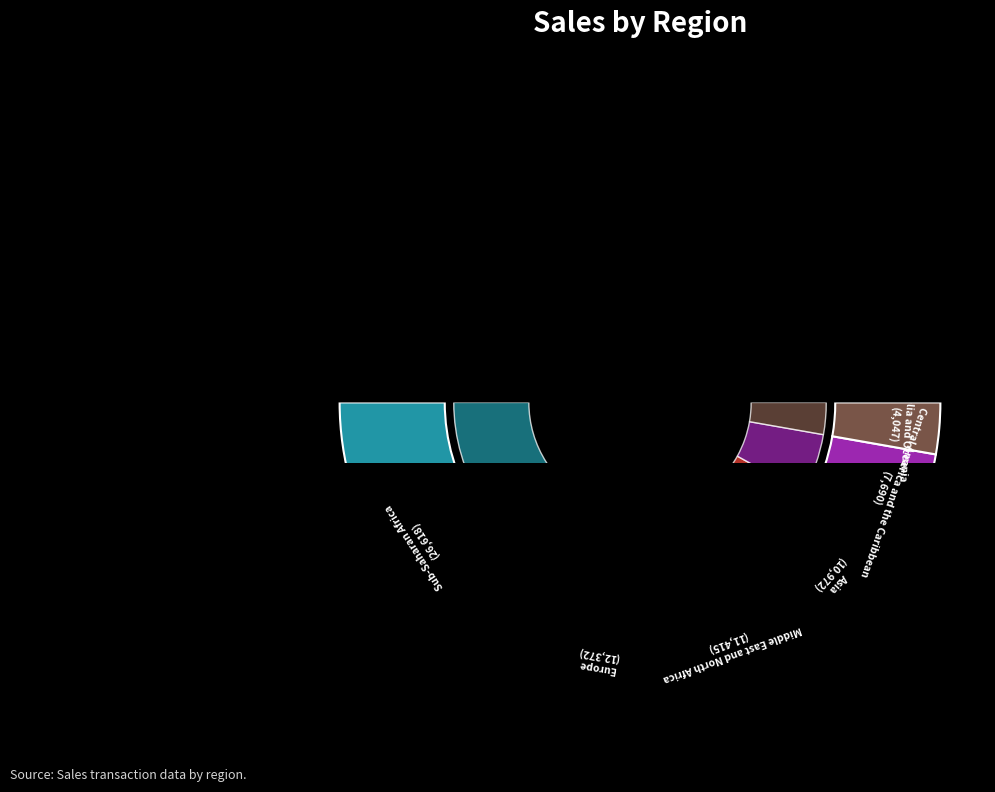

The Europe slice represents 30% of the pie. True or false?

False